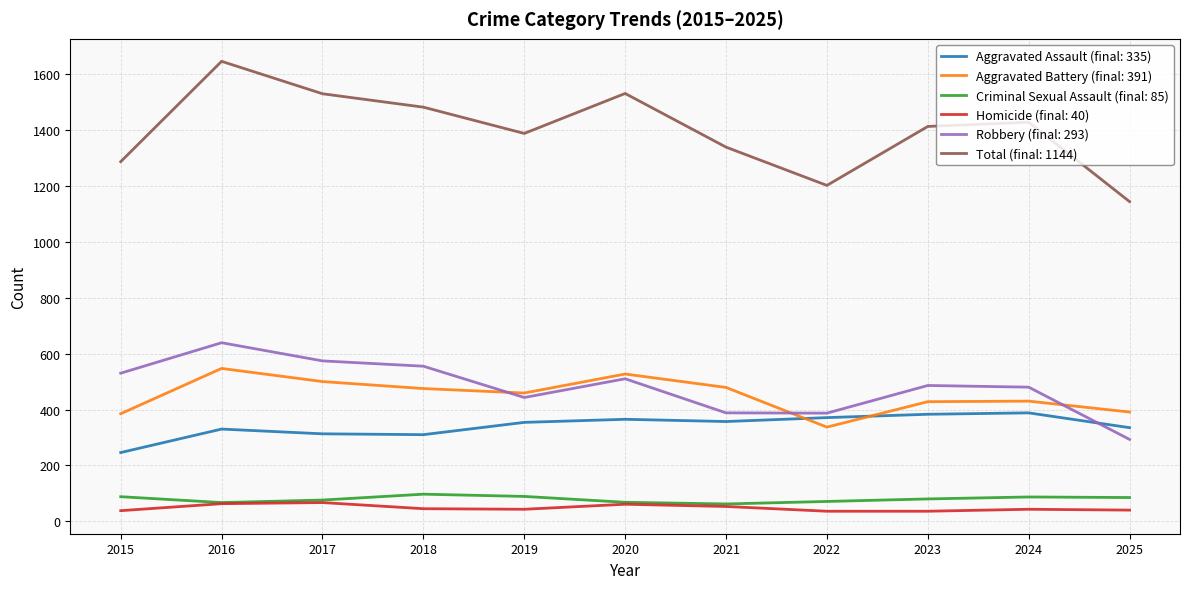

Is the value of Total (final: 1144) at 2020 greater than the value of Robbery (final: 293) at 2015?

Yes